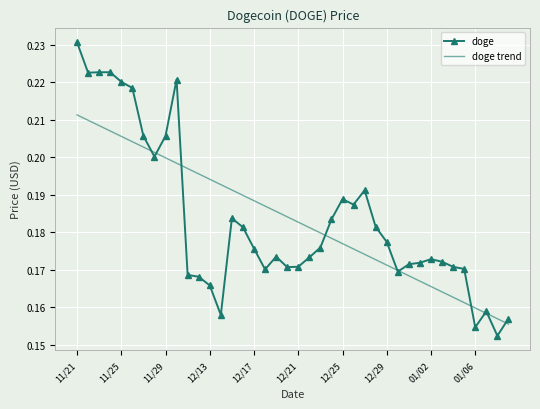

True or false: doge trend has more than 1 interior local peaks.

False